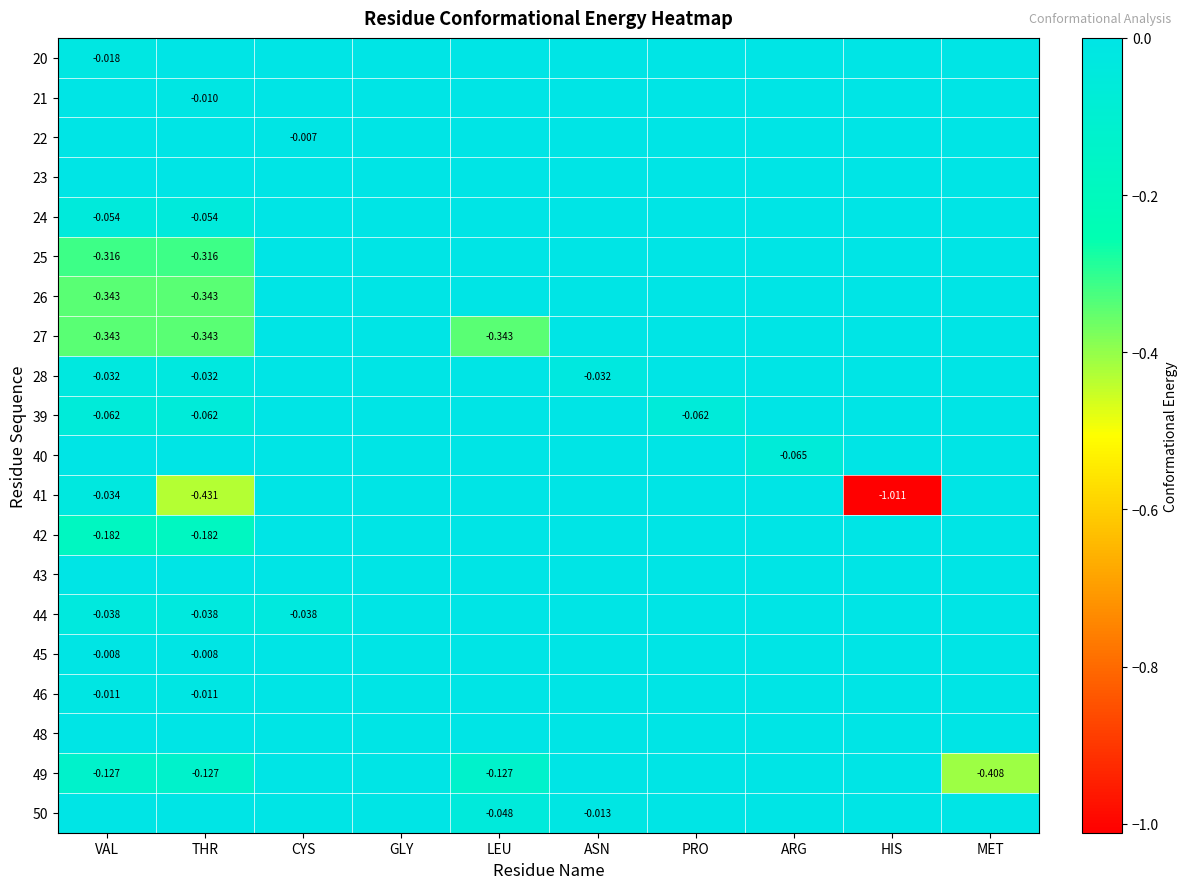

Which category has the lowest value in the 46 series?

VAL